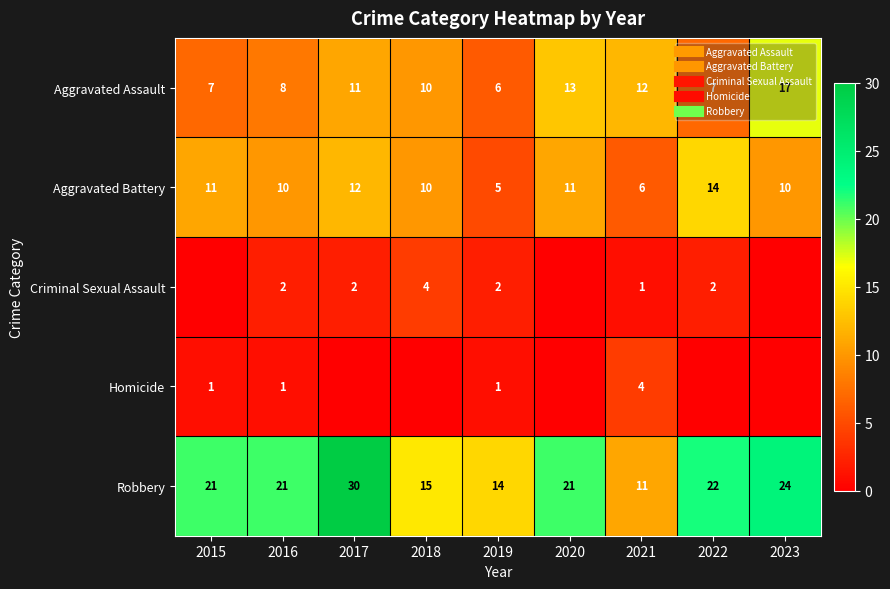

How many categories are shown in the chart?

9